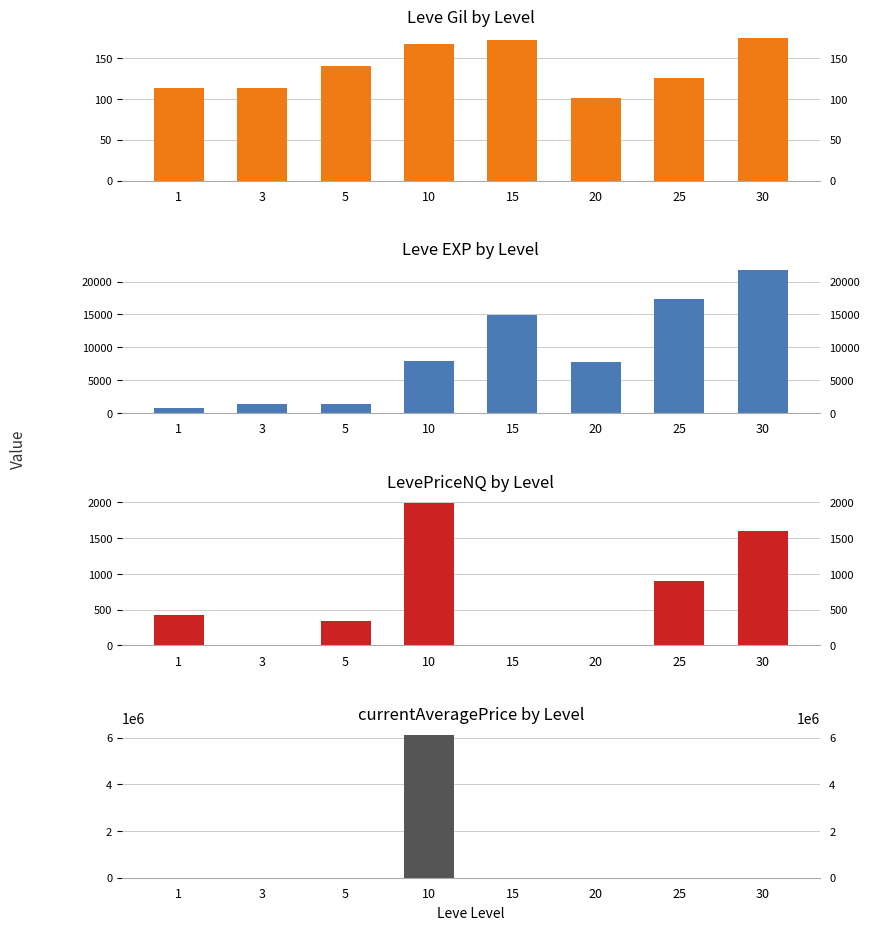

What is the difference between the second highest and second lowest values in the currentAveragePrice series?

1979.6